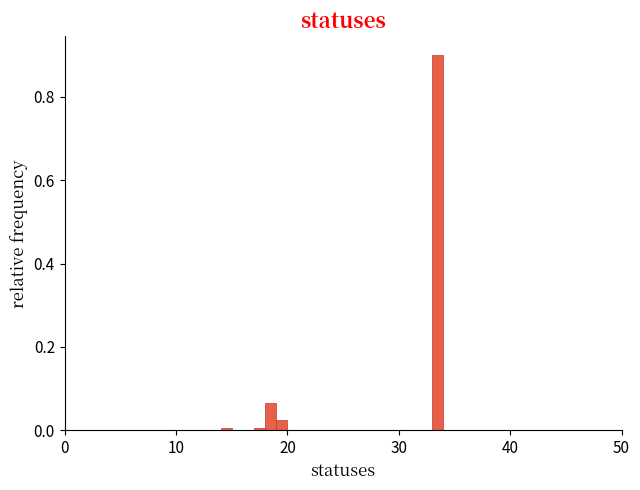

Read against the x-axis, roughly where is the centre of the tallest bar?

34